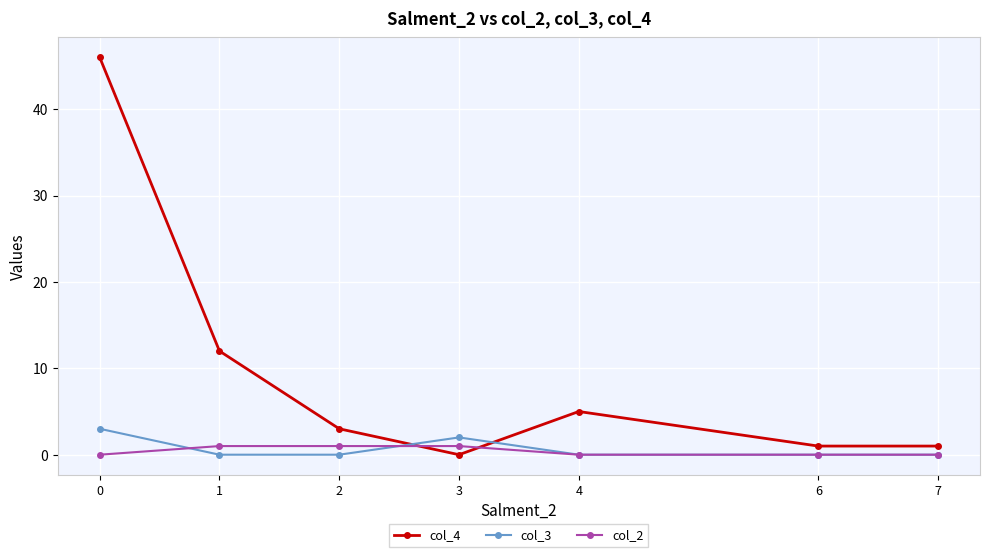

What is the highest value of the col_4 series?

46